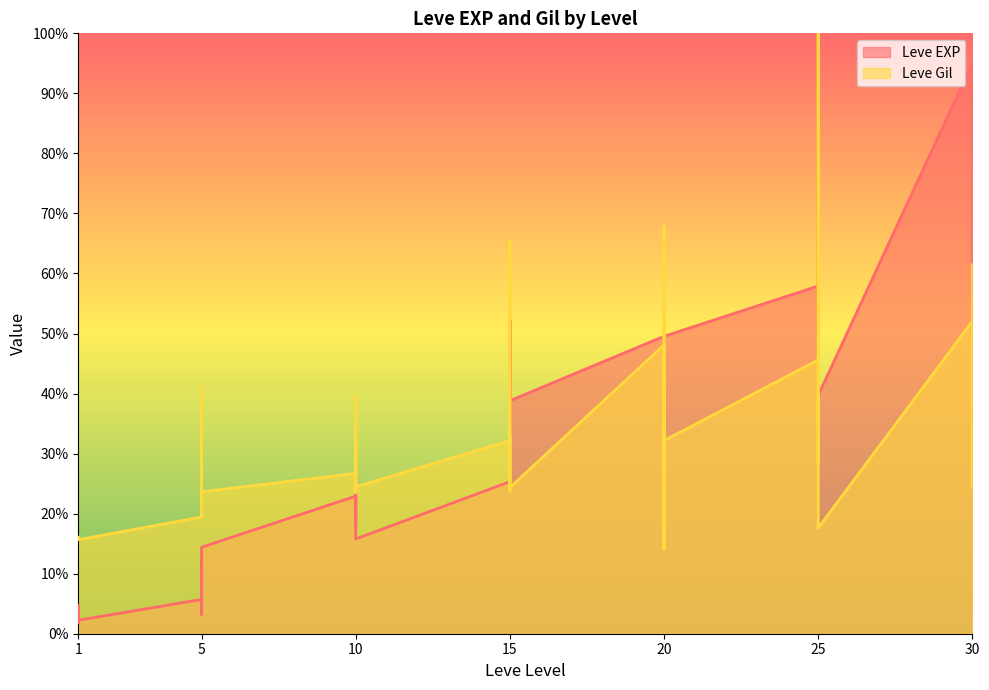

How many distinct data groups are displayed?

2